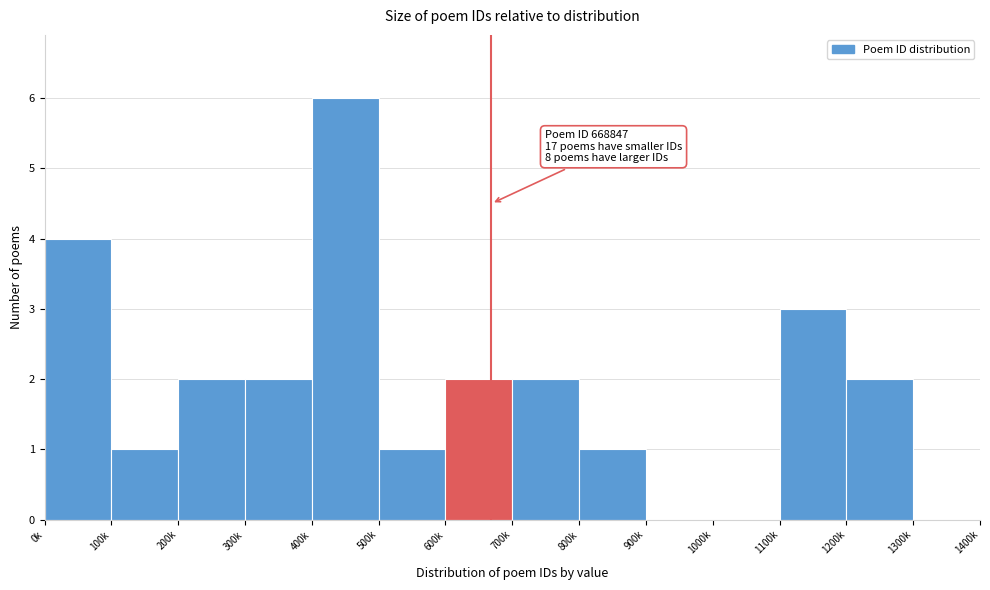

Reading right to left, extract all data points from this chart.

1300k=0	1200k=2	1100k=3	1000k=0	900k=0	800k=1	700k=2	600k=2	500k=1	400k=6	300k=2	200k=2	100k=1	0k=4